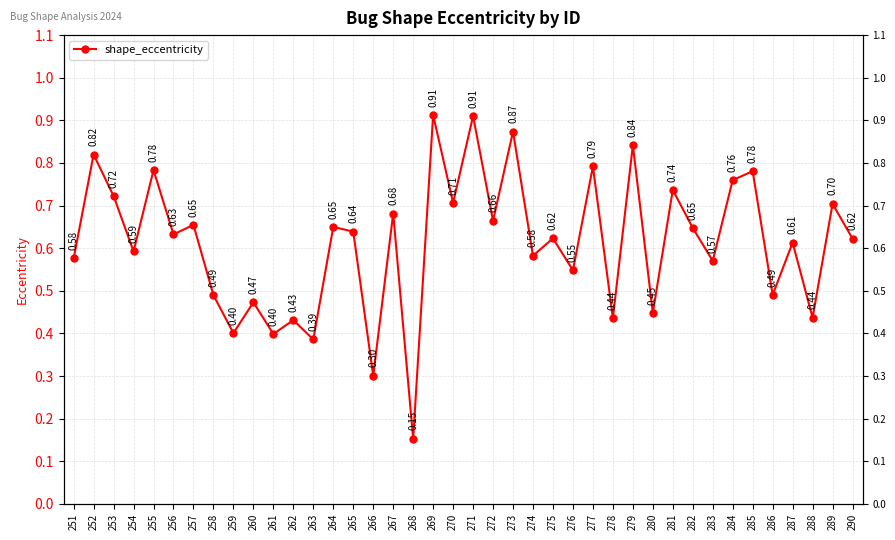

Is it true that the value at 268 is 0.2?

True